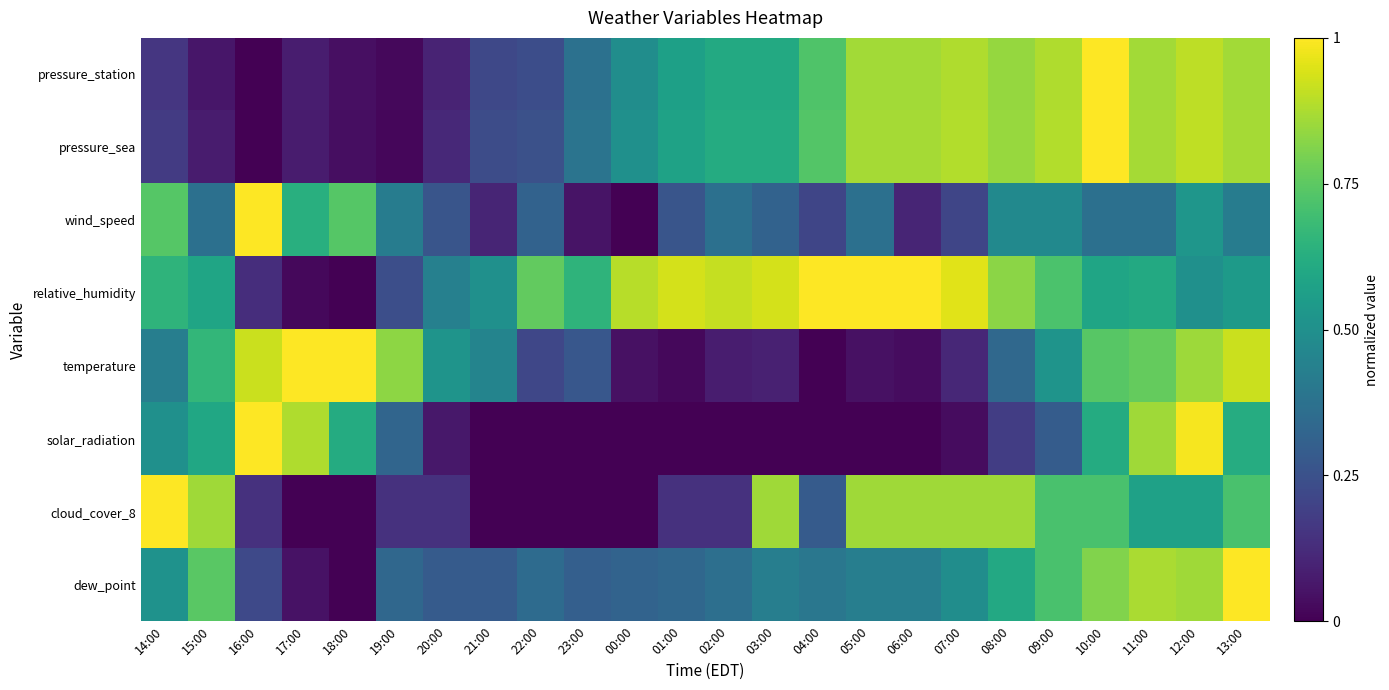

Between 16:00 and 22:00, which series saw the biggest shift?

solar_radiation